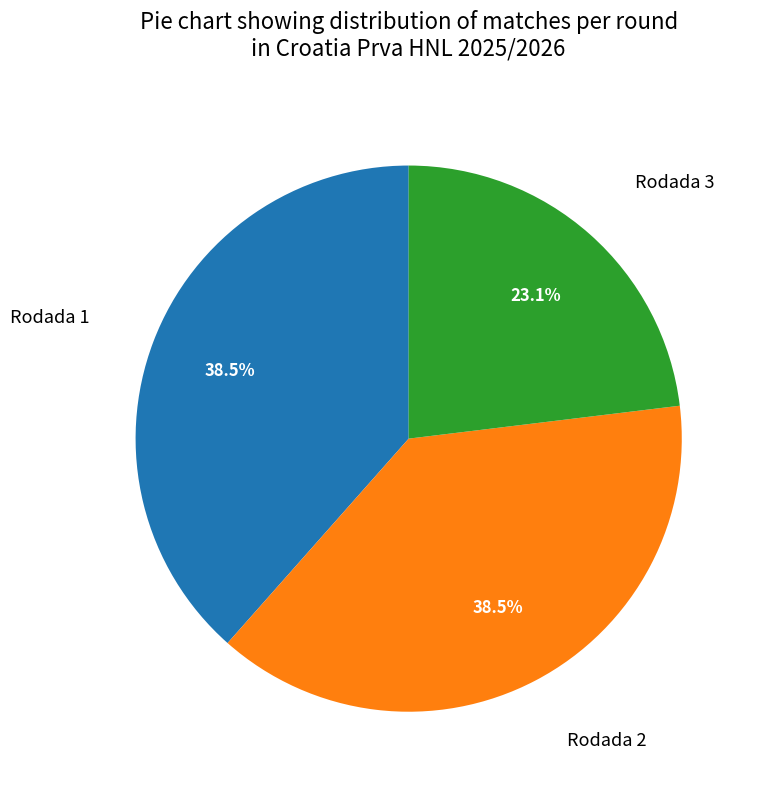

Does Rodada 1 represent more than half of the total?

No